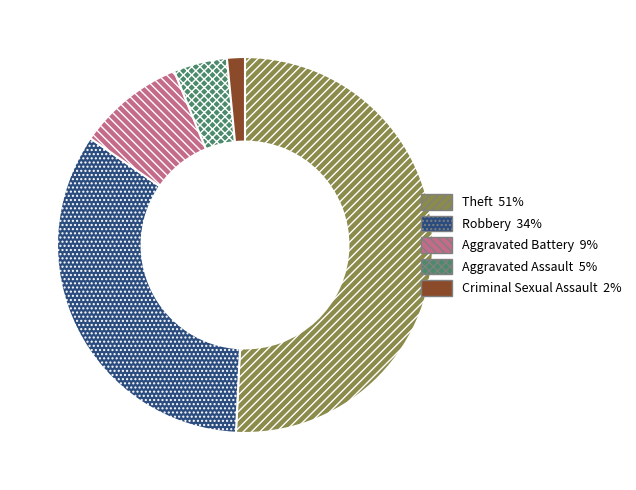

Do Criminal Sexual Assault and Aggravated Assault together represent more than half of the pie?

No